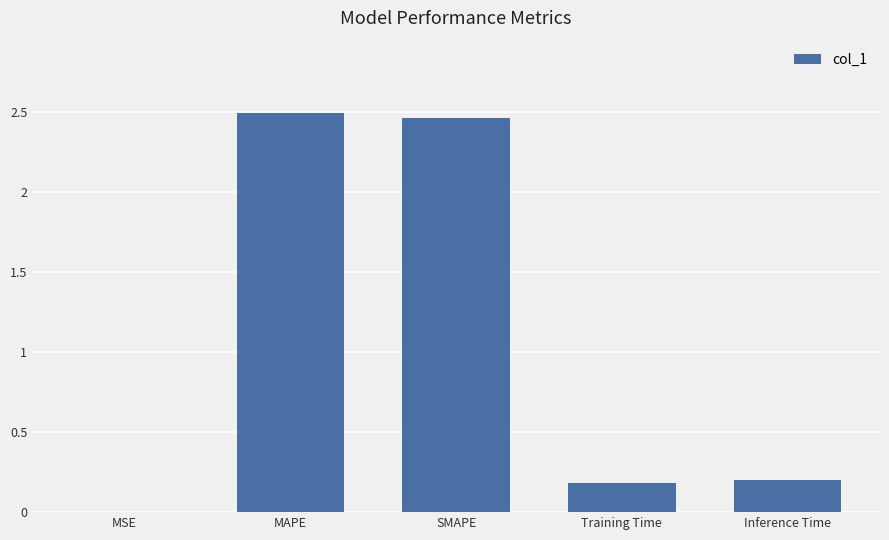

What is the sum of the values at MAPE and Inference Time?

2.7